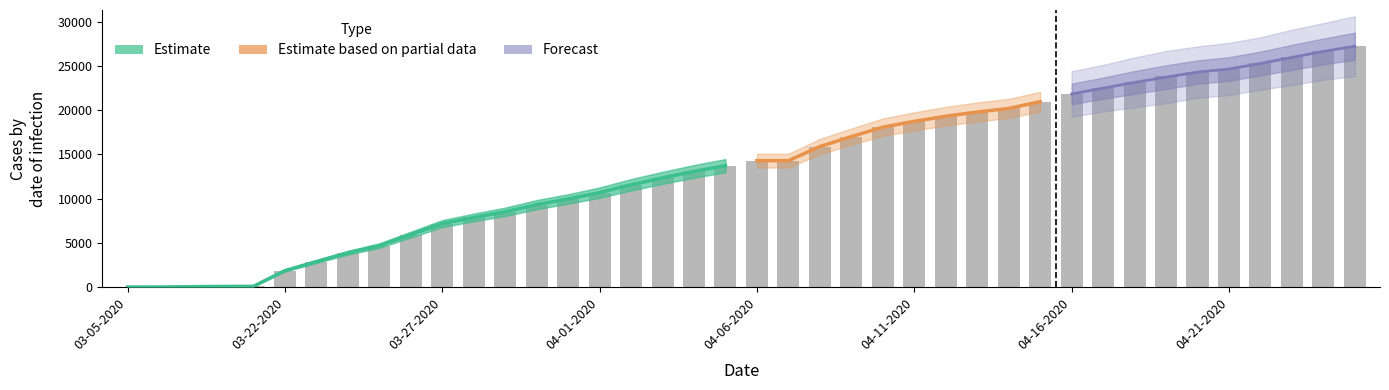

How many categories are shown in the chart?

40